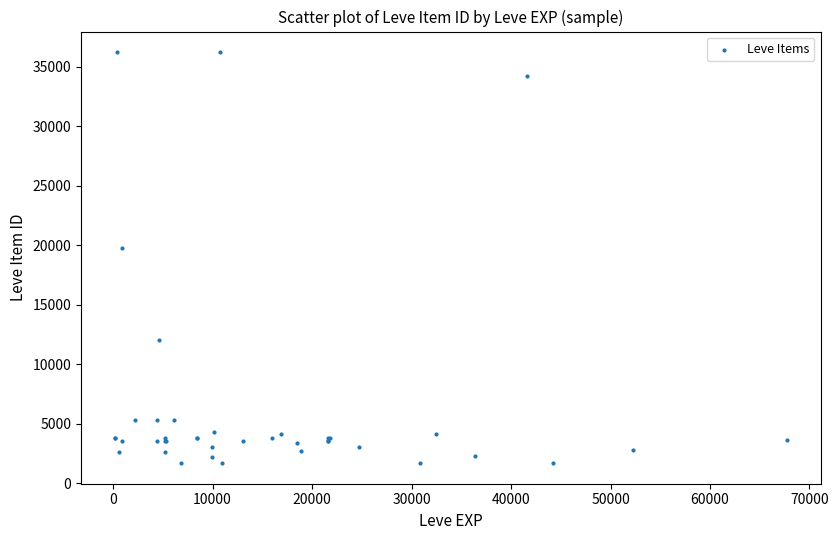

What Y value in the scatter plot is closest to 18967?

19744